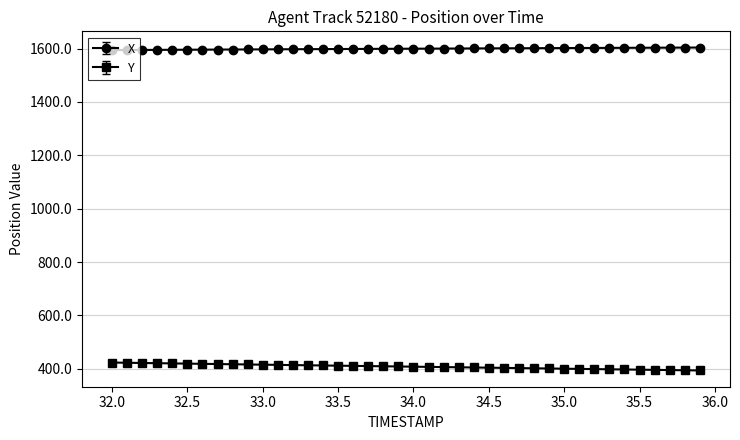

Which series has the largest total across all categories?

X